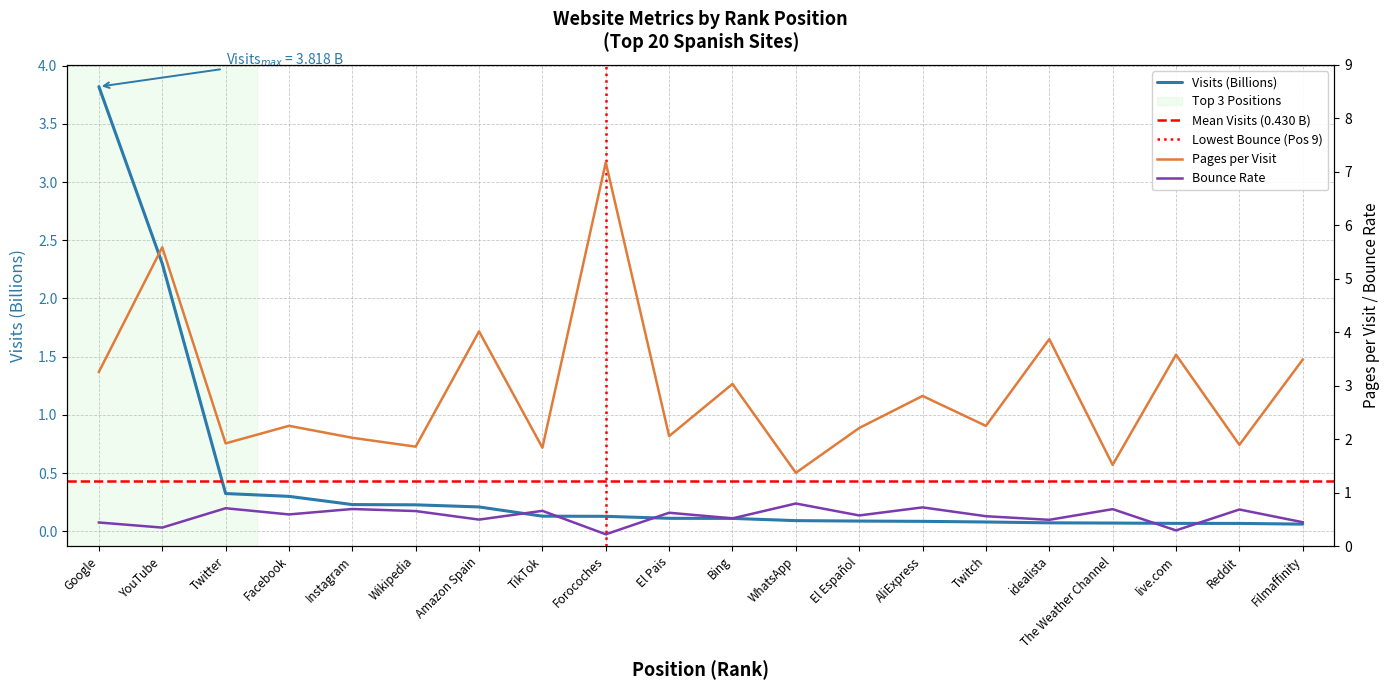

What is the value of the pages_per_visit point at the 17th from the left?

1.5